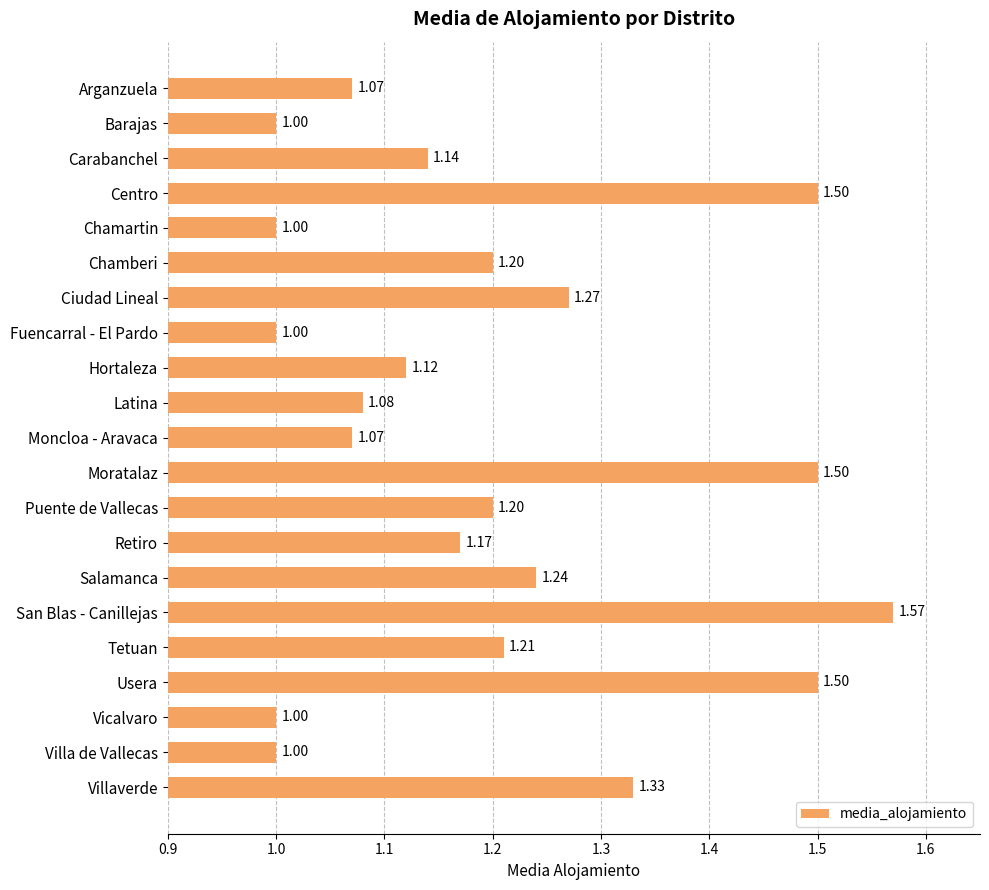

What is the sum of all values?

25.2